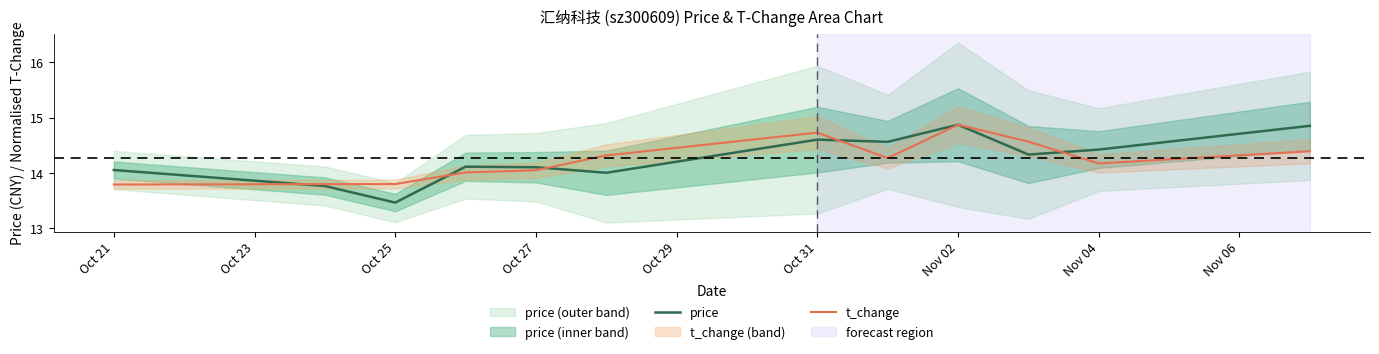

In price, how many points are higher than both neighbors (excluding endpoints)?

3